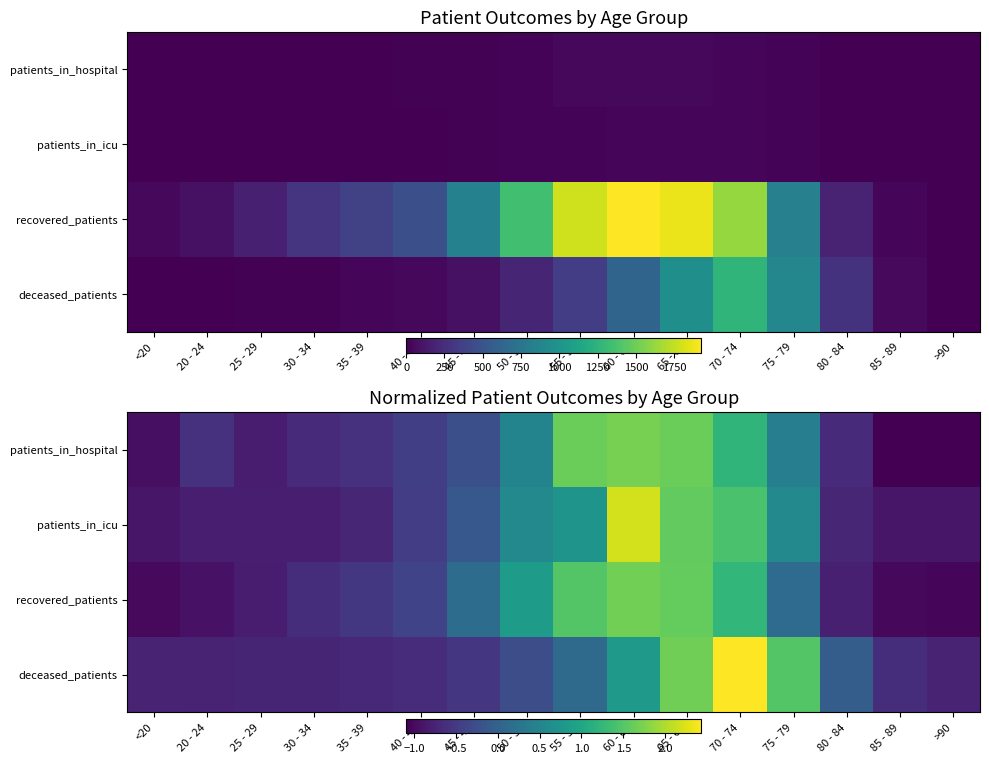

True or false: deceased_patients has a value of -0.3 at 50 - 54.

True